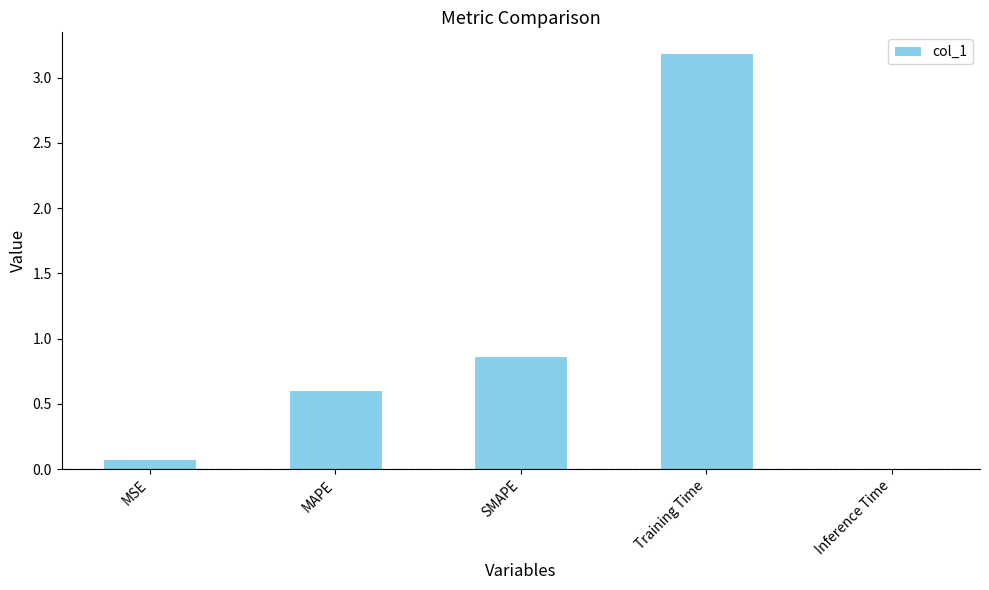

Rank the categories by value from lowest to highest.

Inference Time, MSE, MAPE, SMAPE, Training Time